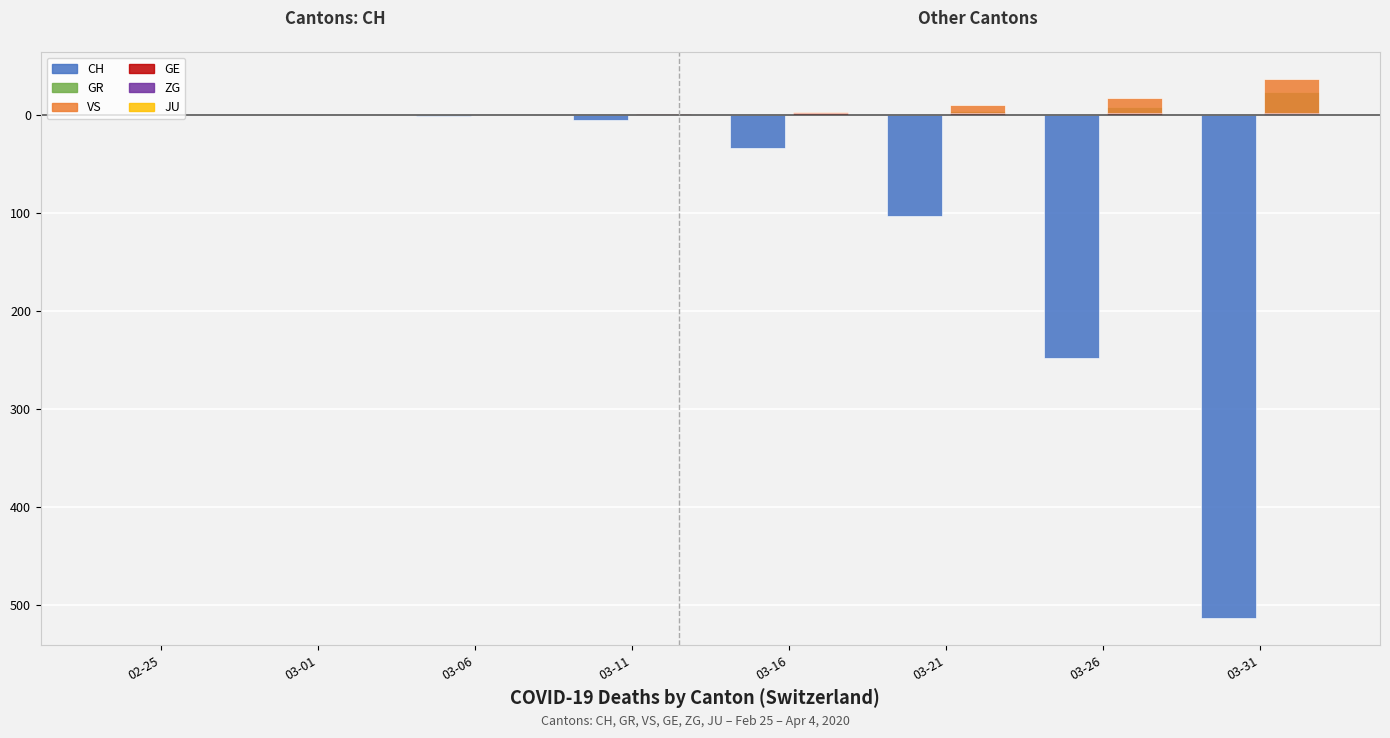

Are the bars horizontal?

No